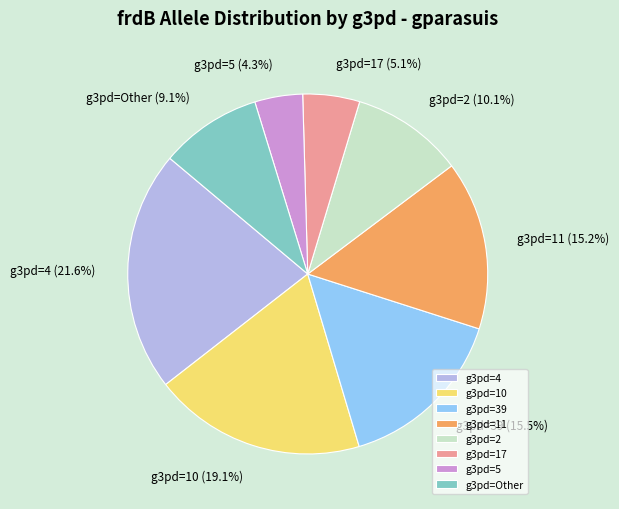

Combined, do g3pd=10 and g3pd=4 account for over 50%?

No